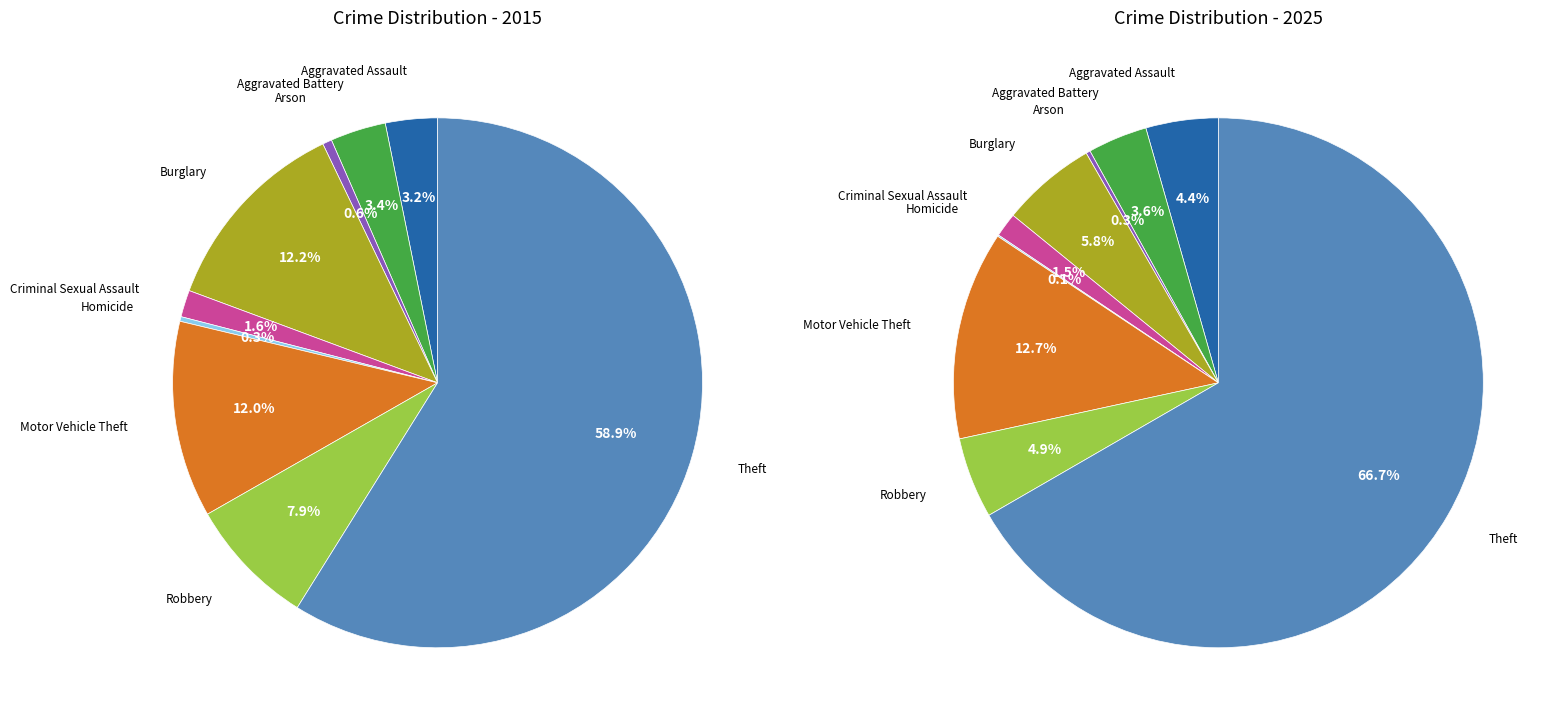

Combined, do Aggravated Assault and Arson account for over 50%?

No